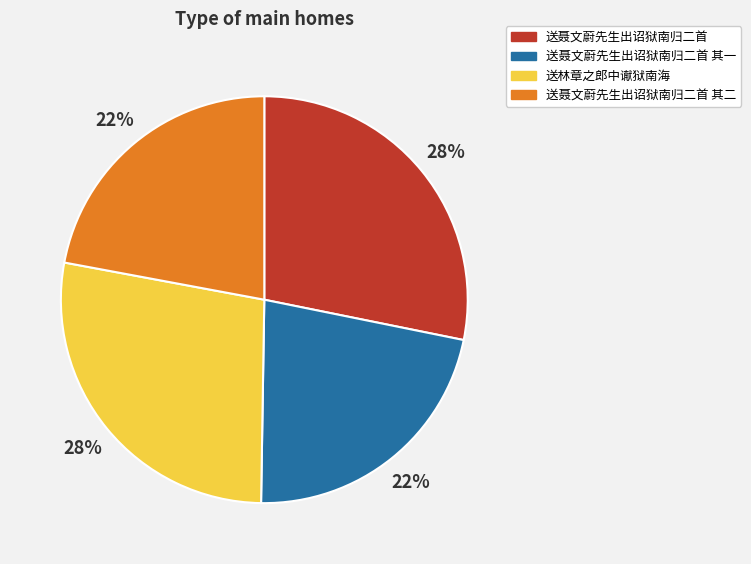

Is it true that 送聂文蔚先生出诏狱南归二首 其二 is 22% of the pie?

True